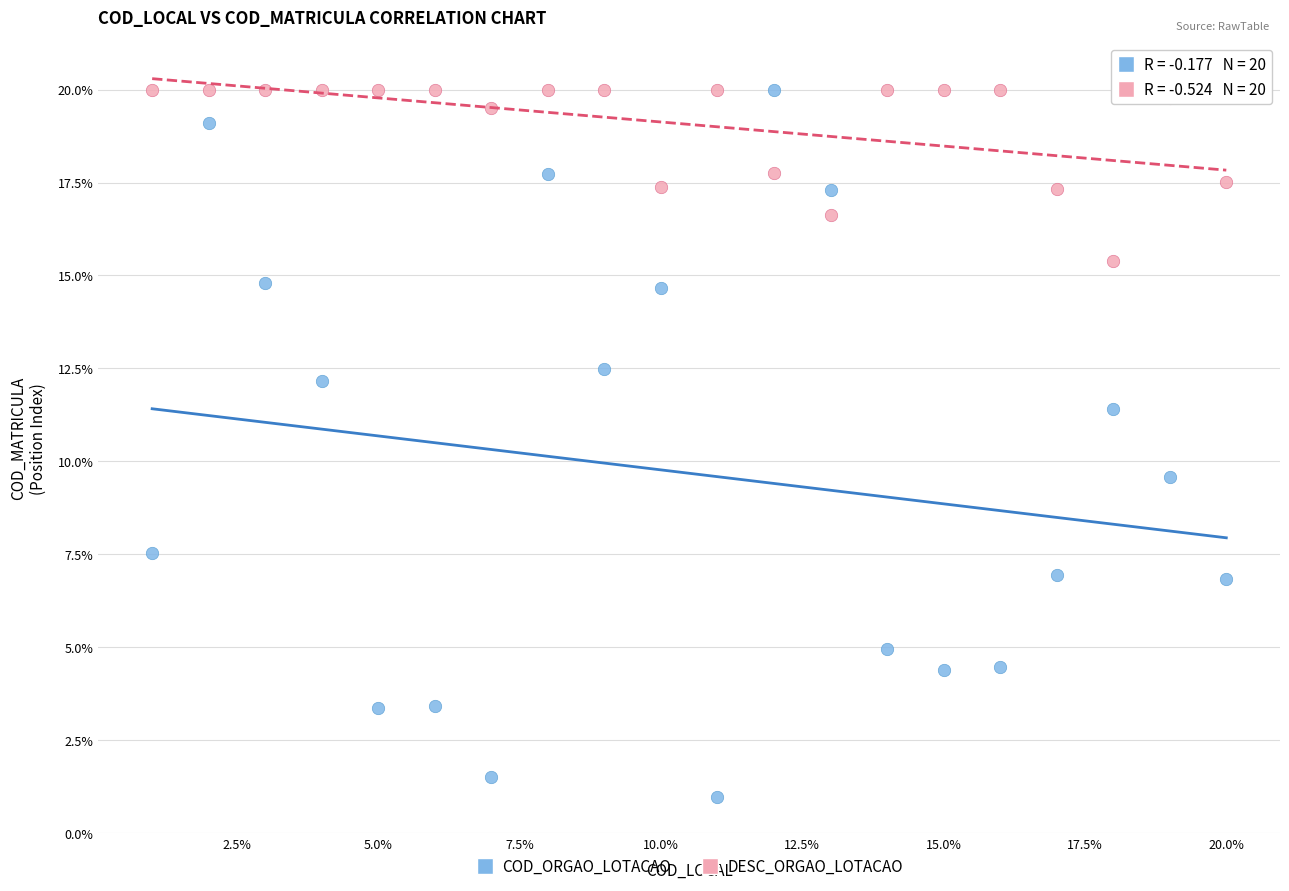

What are all the series names shown in the legend?

COD_ORGAO_LOTACAO, DESC_ORGAO_LOTACAO